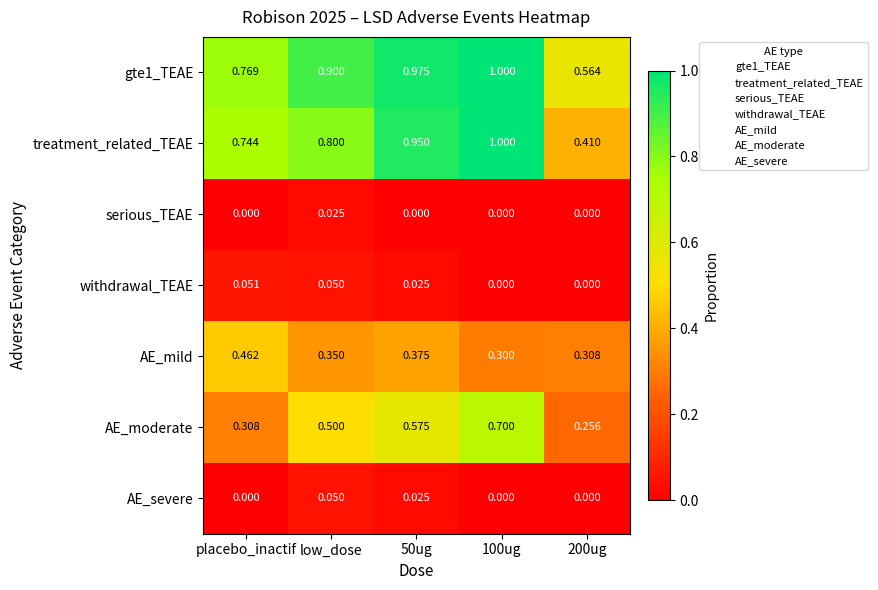

What is the total value across all series at placebo_inactif?

2.3